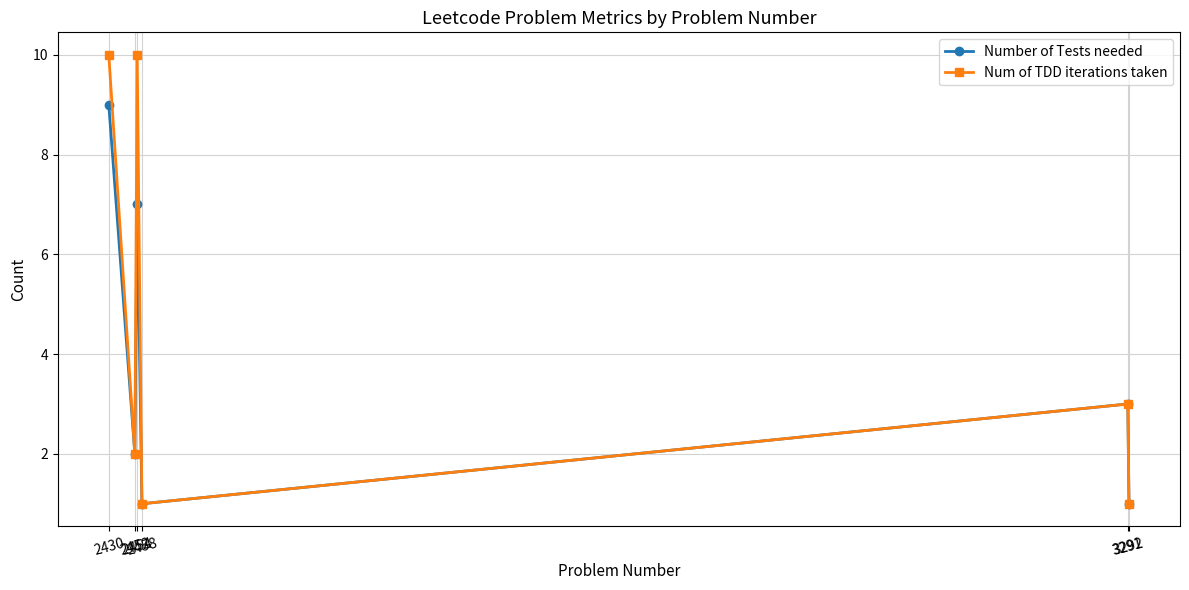

Rank the series by their maximum value, from lowest to highest.

Number of Tests needed, Num of TDD iterations taken